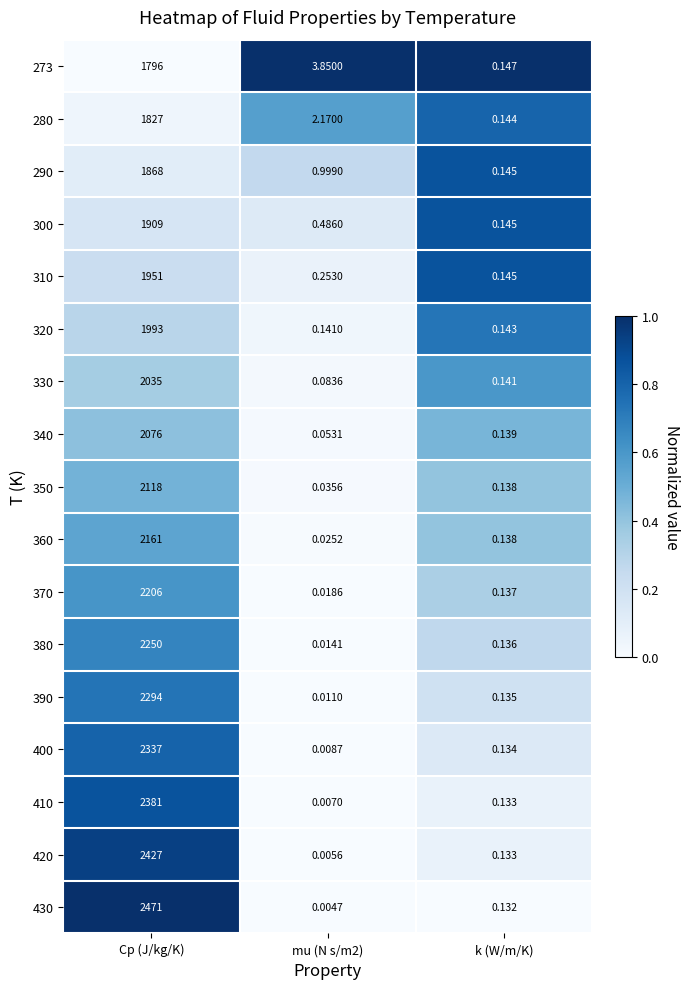

Which category has the highest value across all series?

Cp (J/kg/K)